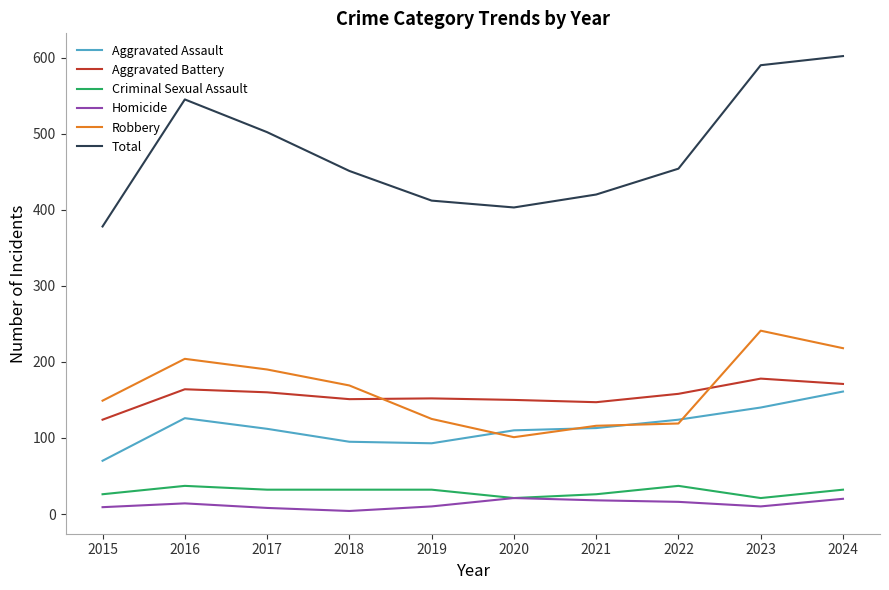

True or false: Aggravated Battery and Total intersect in this chart.

False